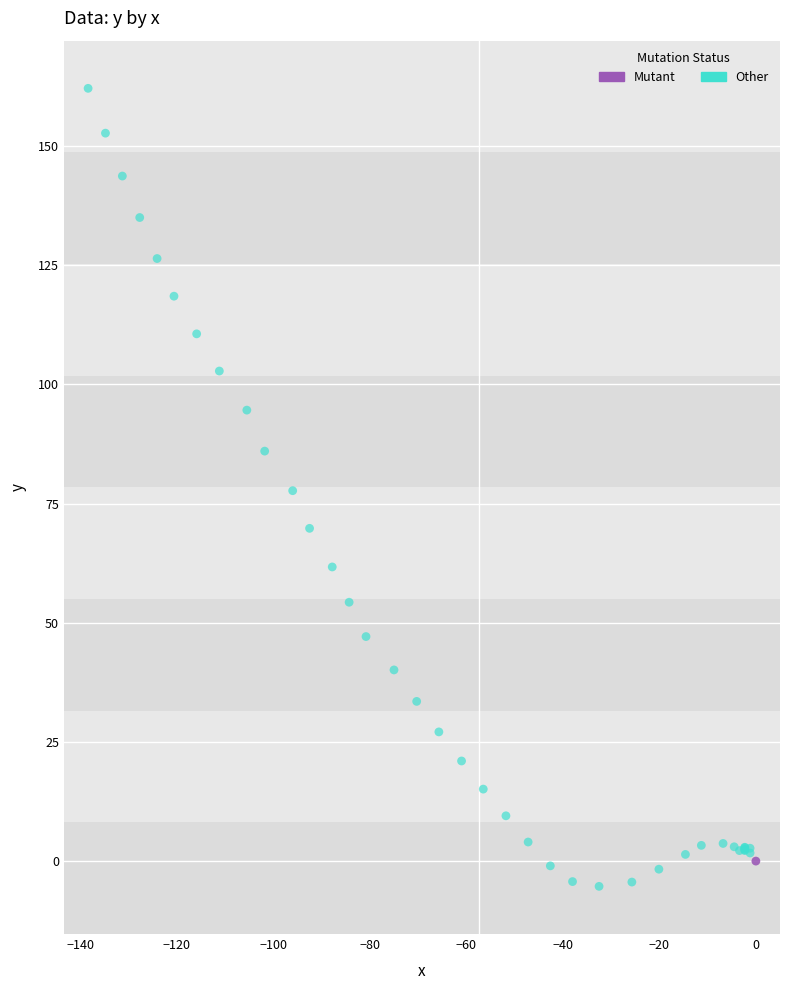

What are all the series names shown in the legend?

Mutant, Other